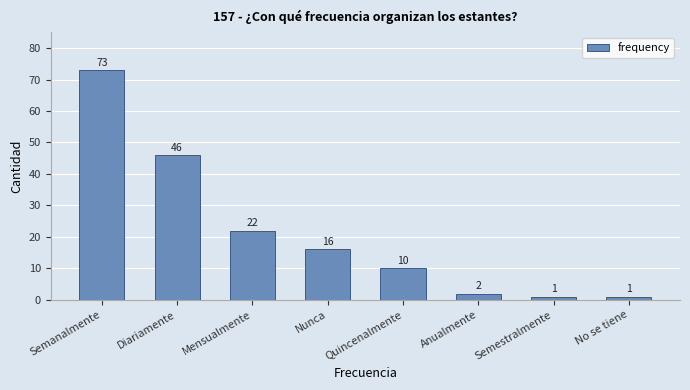

Does the chart contain any negative values?

No